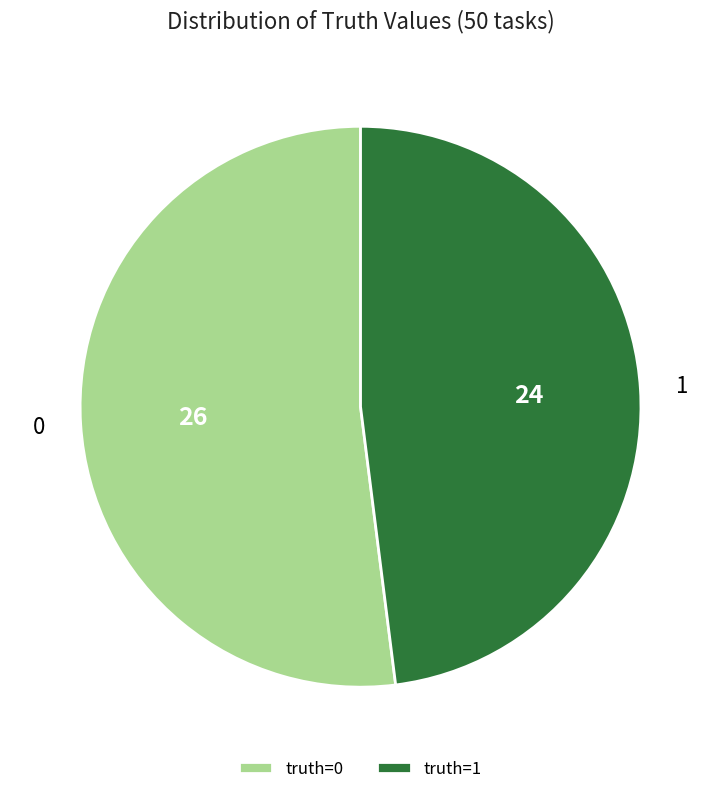

Combined, do 1 and 0 account for over 50%?

Yes